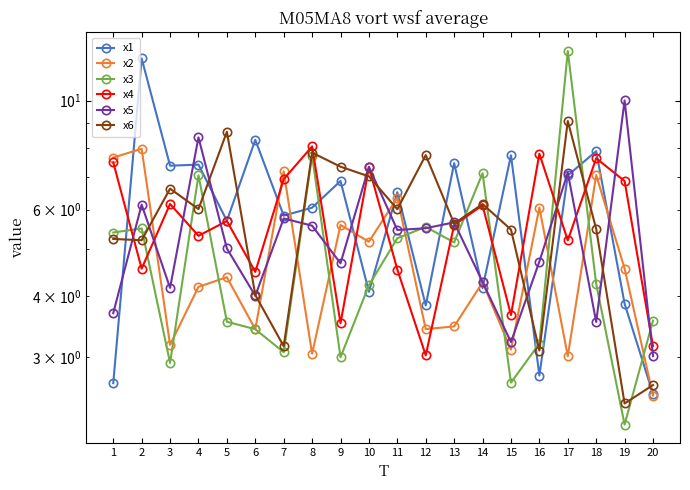

Reading left to right, what are all the values shown in this chart?

x1: 2.7	12.2	7.4	7.4	5.7	8.3	5.8	6.1	6.9	4.1	6.5	3.8	7.5	4.2	7.7	2.8	7.0	7.9	3.9	2.5
x2: 7.7	8.0	3.2	4.2	4.4	3.4	7.2	3.1	5.6	5.2	6.3	3.4	3.5	4.3	3.1	6.1	3.0	7.1	4.6	2.5
x3: 5.4	5.5	2.9	7.0	3.5	3.4	3.1	7.7	3.0	4.2	5.2	5.5	5.1	7.1	2.7	3.2	12.6	4.2	2.2	3.6
x4: 7.5	4.5	6.2	5.3	5.7	4.5	6.9	8.1	3.5	7.3	4.5	3.0	5.6	6.1	3.7	7.8	5.2	7.6	6.9	3.2
x5: 3.7	6.1	4.2	8.4	5.0	4.0	5.8	5.6	4.7	7.3	5.5	5.5	5.7	4.3	3.2	4.7	7.1	3.5	10.0	3.0
x6: 5.2	5.2	6.6	6.0	8.6	4.0	3.2	7.8	7.3	7.0	6.0	7.7	5.6	6.2	5.5	3.1	9.1	5.5	2.4	2.6